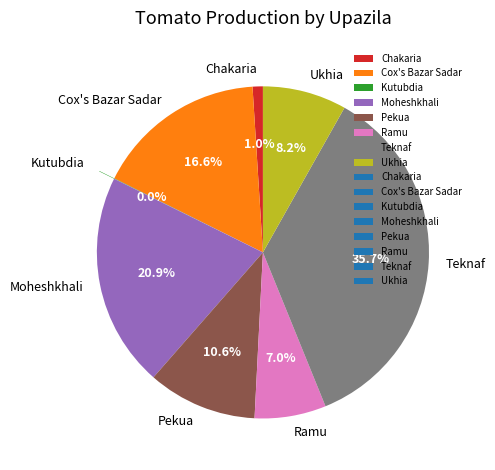

To the nearest percent, what portion does Moheshkhali represent?

21%